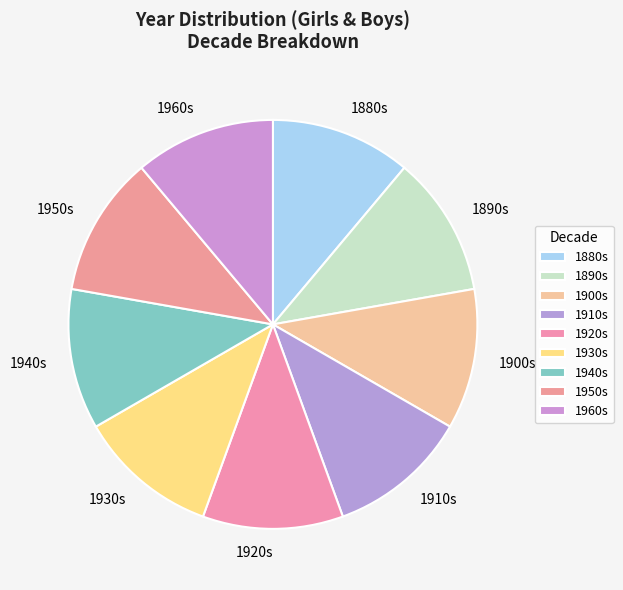

True or false: 1950s accounts for 25% of the total.

False